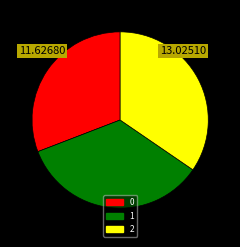

Is it true that 1 is 40% of the pie?

False